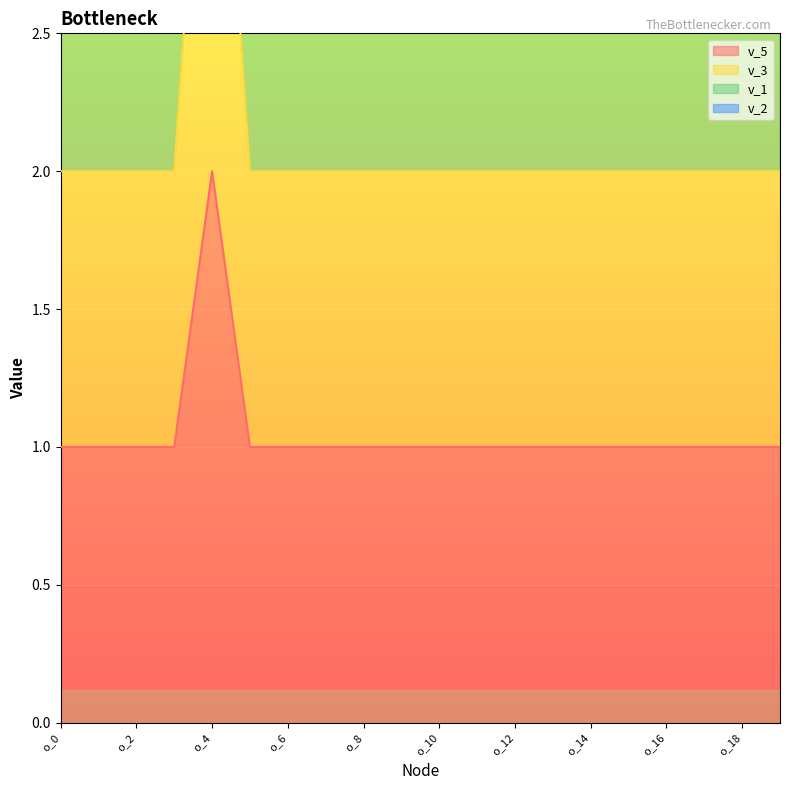

What is the total value across all series at o_3?

10